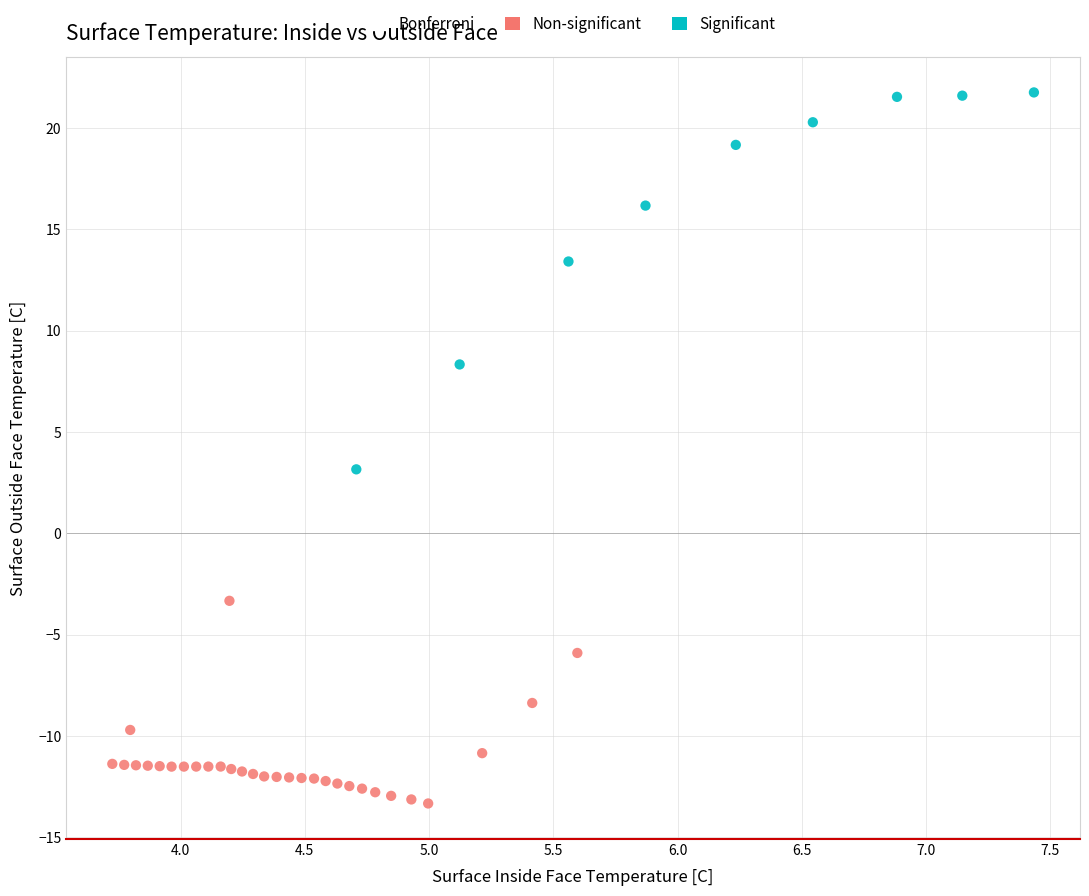

Which series has the widest spread of Y values?

Significant